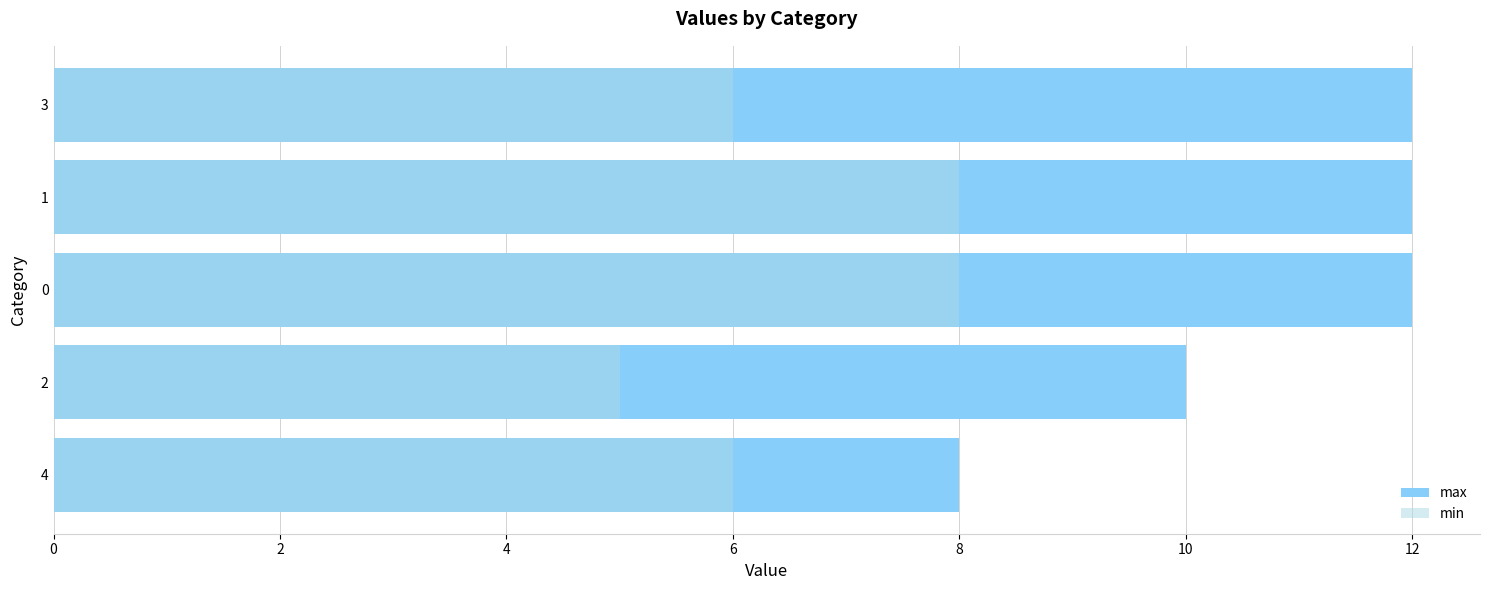

What is the difference between the maximum and minimum values in the max series?

4